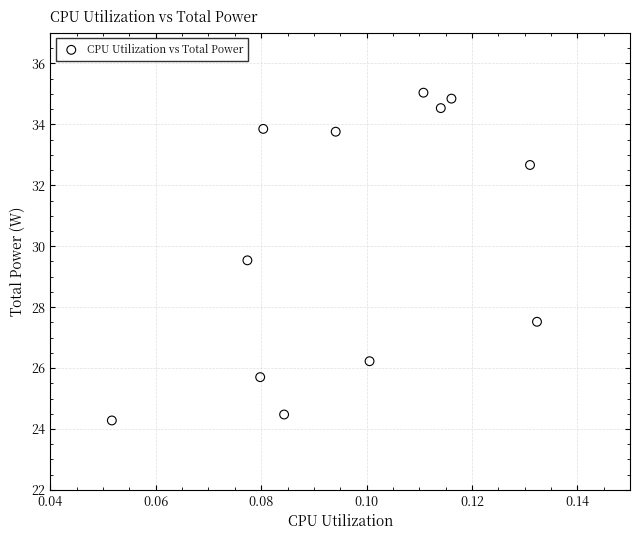

What is the range of Y values (max minus min)?

10.8